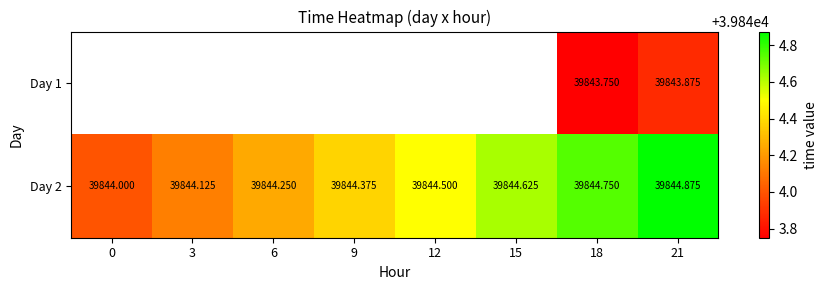

Which category has the highest value across all series?

21